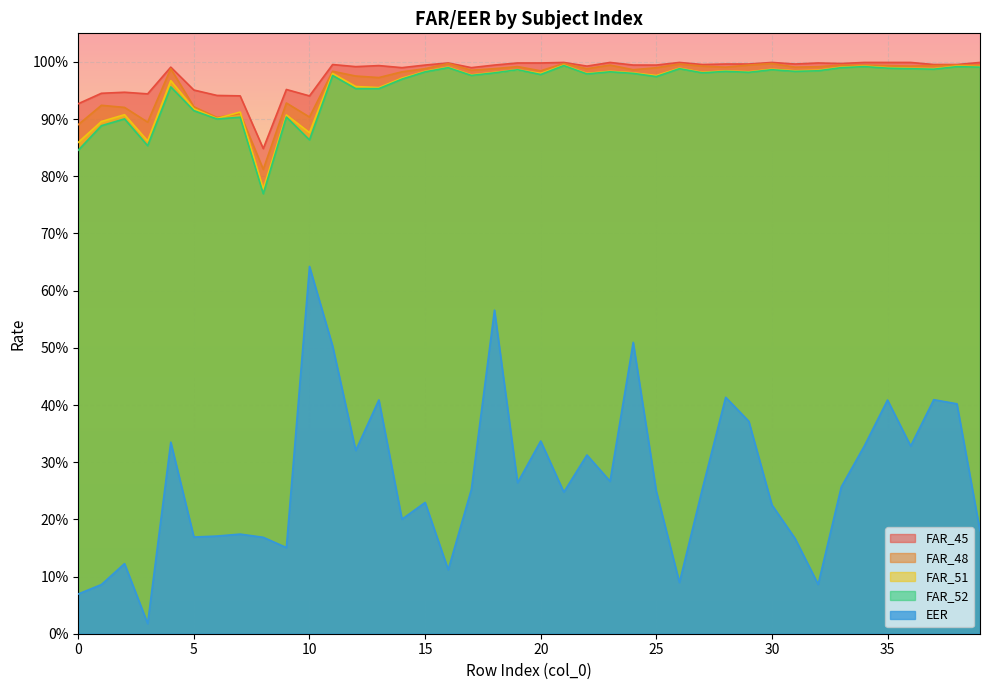

Is it true that FAR_52 equals 1.4 at 6?

False